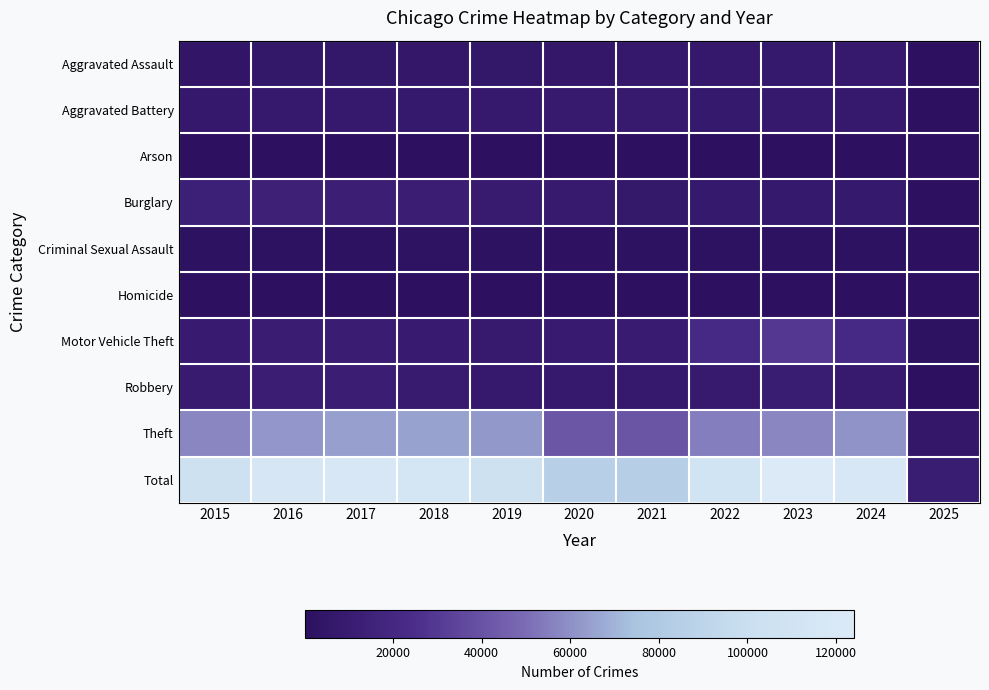

What is the total value across all series at 2015?

208776